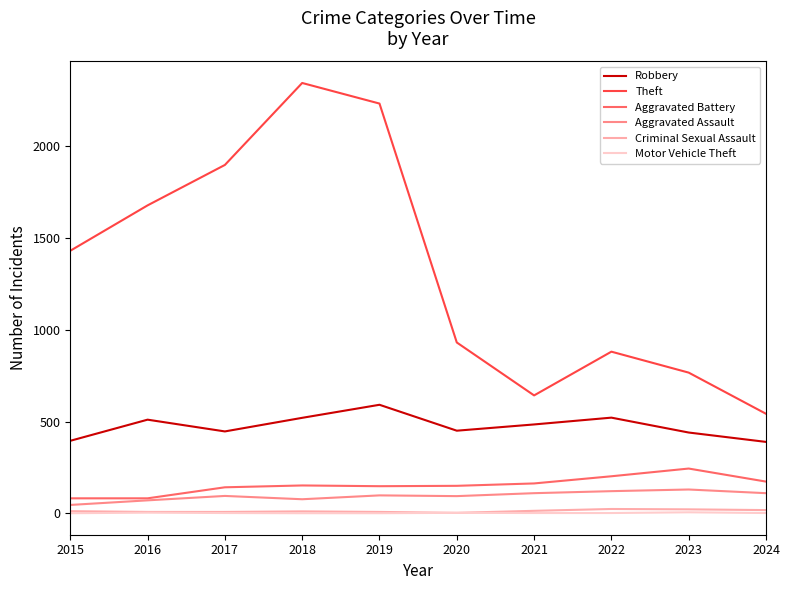

Count the Motor Vehicle Theft values in the range 1 to 3.

8